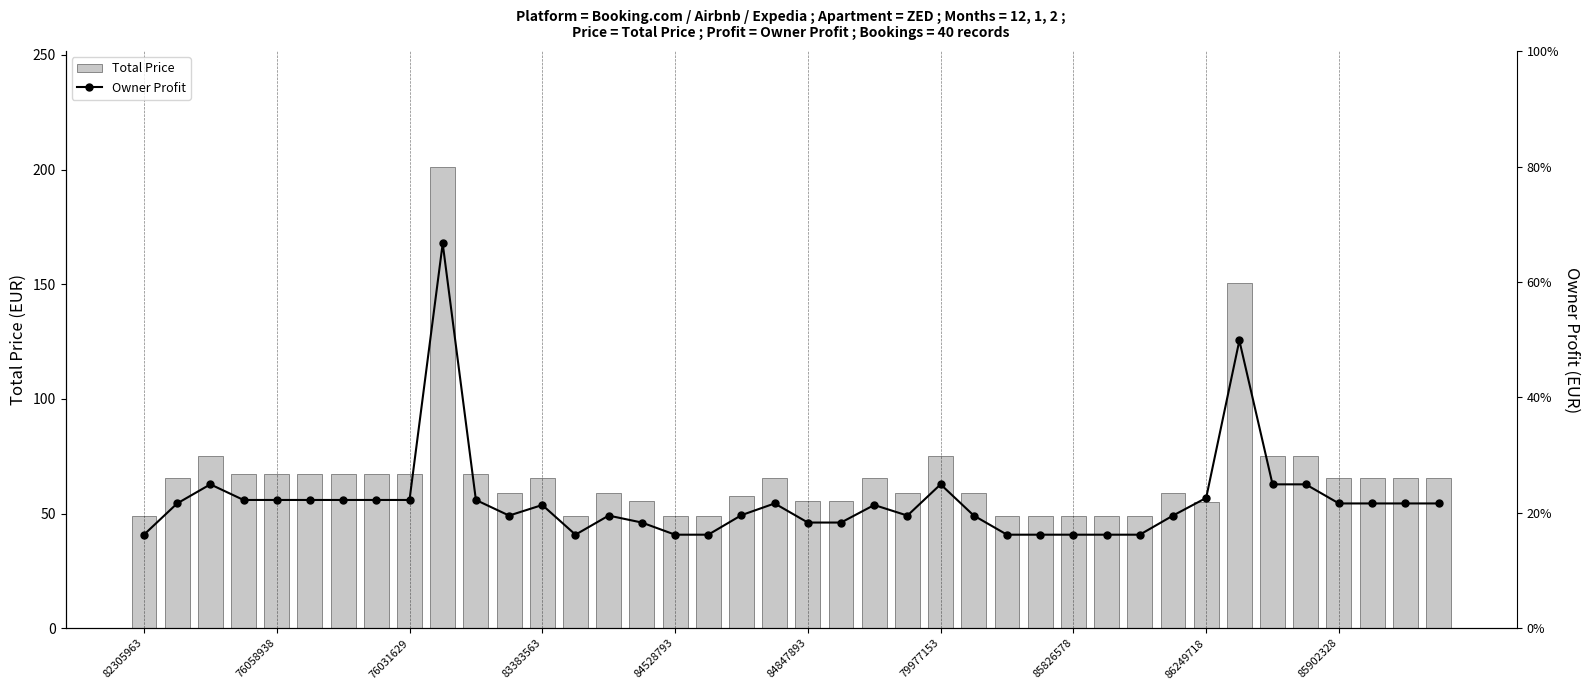

Reading left to right, list all the values displayed in this chart.

Total Price: 49.1	65.3	75.2	67.1	67.1	67.1	67.1	67.1	67.1	201.3	67.1	59.0	65.4	49.1	59.0	55.4	49.1	49.1	57.6	65.3	55.4	55.4	65.4	59.0	75.2	59.0	49.1	49.1	49.1	49.1	49.1	59.0	55.0	150.4	75.2	75.2	65.3	65.3	65.3	65.3
Owner Profit: 34.4	45.9	53.0	47.2	47.2	47.2	47.2	47.2	47.2	141.6	47.2	41.5	45.4	34.4	41.5	38.9	34.4	34.4	41.6	45.9	38.9	38.9	45.4	41.5	53.0	41.5	34.4	34.4	34.4	34.4	34.4	41.5	48.0	105.9	53.0	53.0	45.9	45.9	45.9	45.9